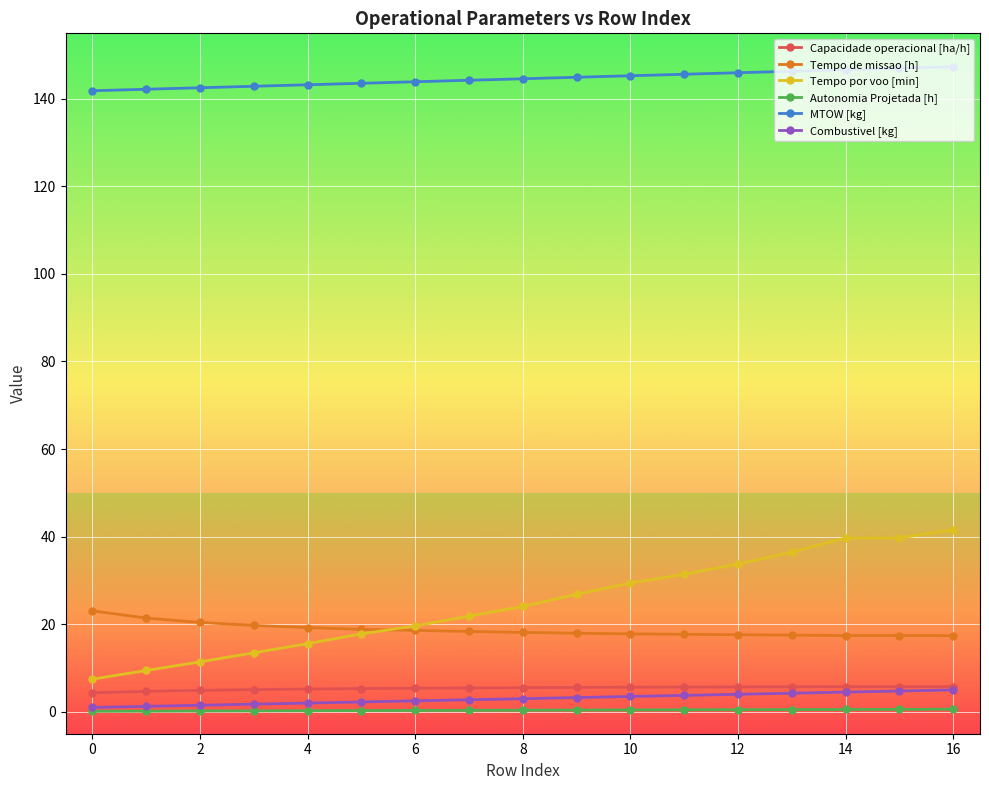

Which series has the largest total across all categories?

MTOW [kg]